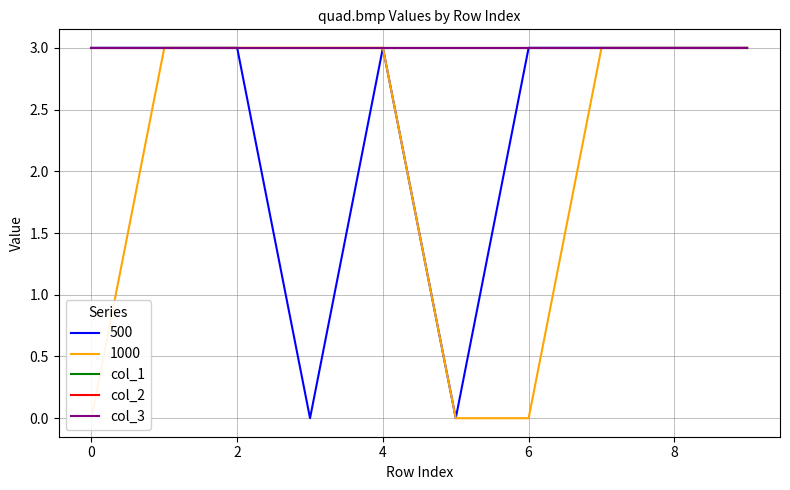

True or false: col_3 has a value of 3 at 3.

True